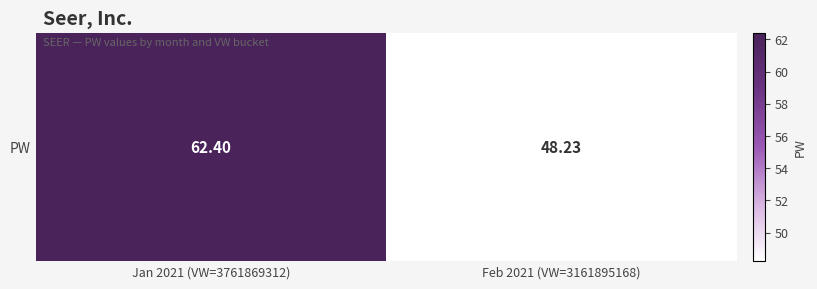

What is the minimum value shown in the chart?

48.2